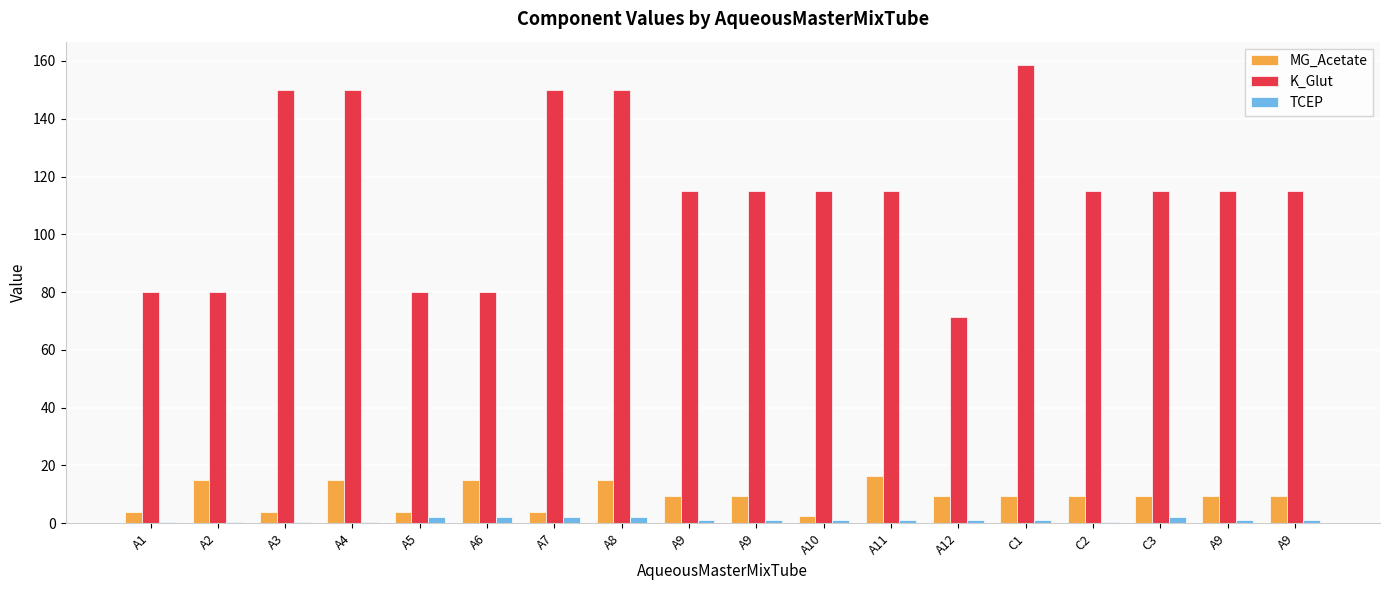

Reading left to right, list all the values displayed in this chart.

MG_Acetate: 4.0	15.0	4.0	15.0	4.0	15.0	4.0	15.0	9.5	9.5	2.6	16.4	9.5	9.5	9.5	9.5	9.5	9.5
K_Glut: 80.0	80.0	150.0	150.0	80.0	80.0	150.0	150.0	115.0	115.0	115.0	115.0	71.2	158.8	115.0	115.0	115.0	115.0
TCEP: 0.5	0.5	0.5	0.5	2.0	2.0	2.0	2.0	1.2	1.2	1.2	1.2	1.2	1.2	0.3	2.2	1.2	1.2